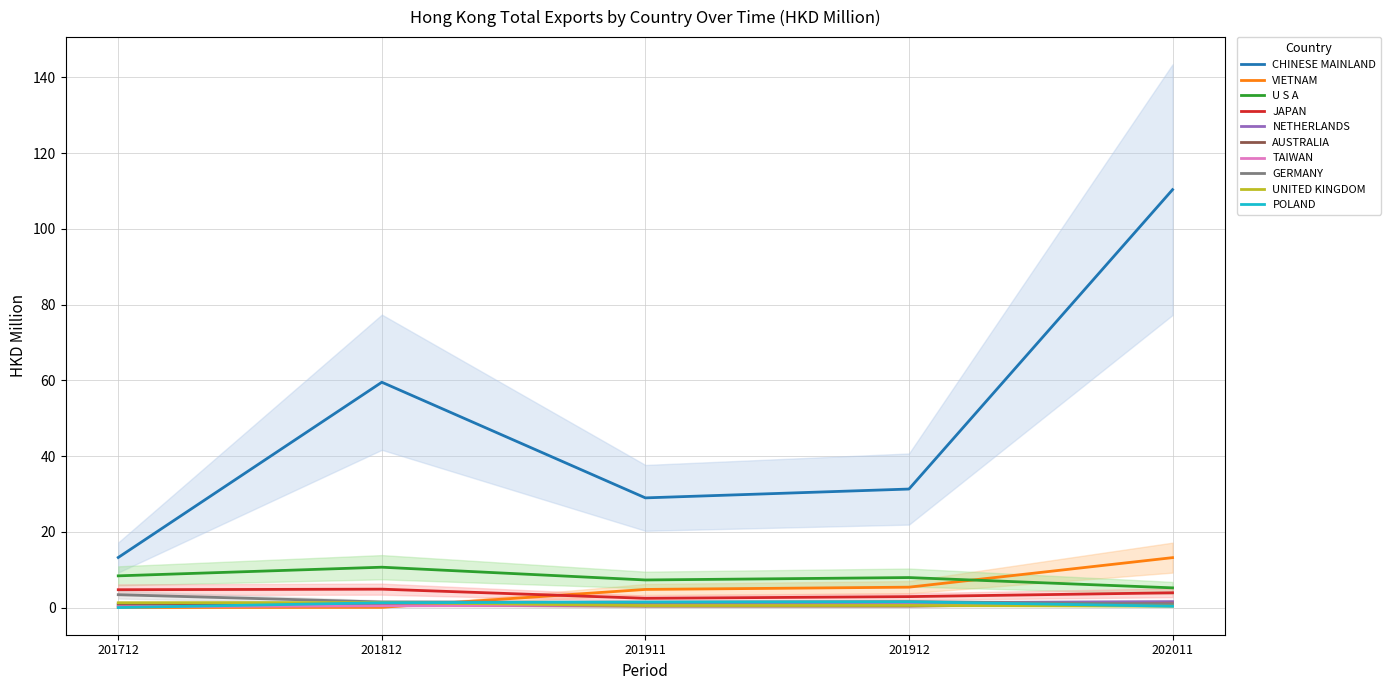

True or false: VIETNAM has a value of 5.4 at 201912.

True